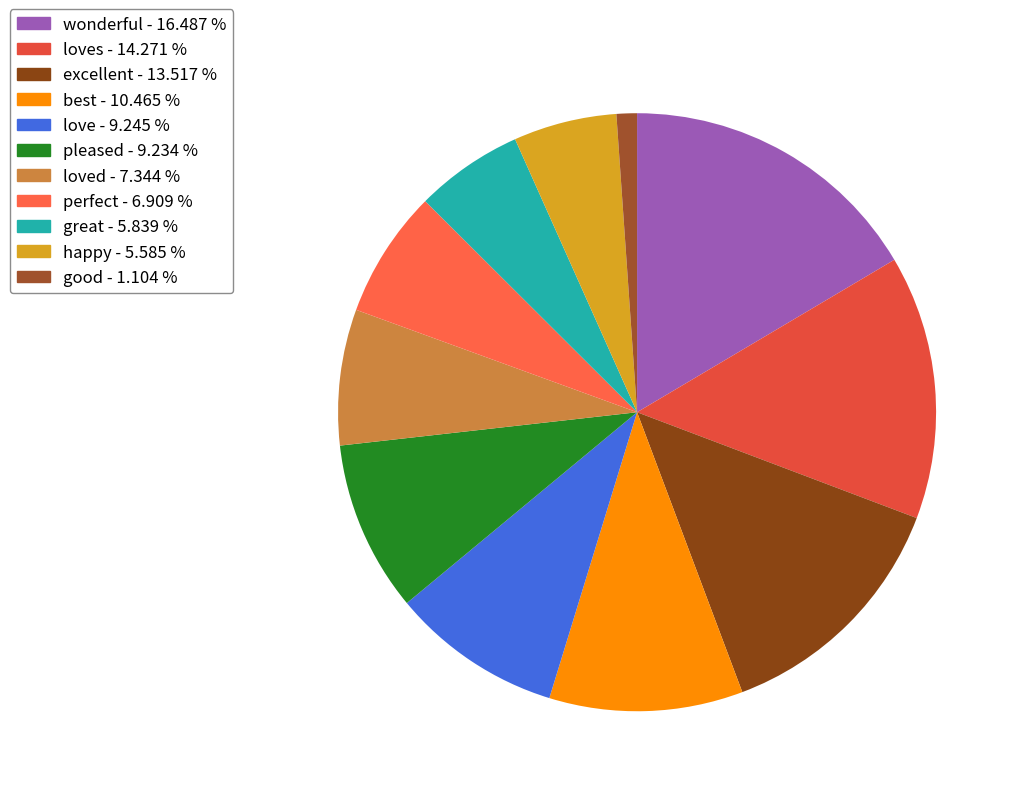

Count the number of slices in the pie.

11